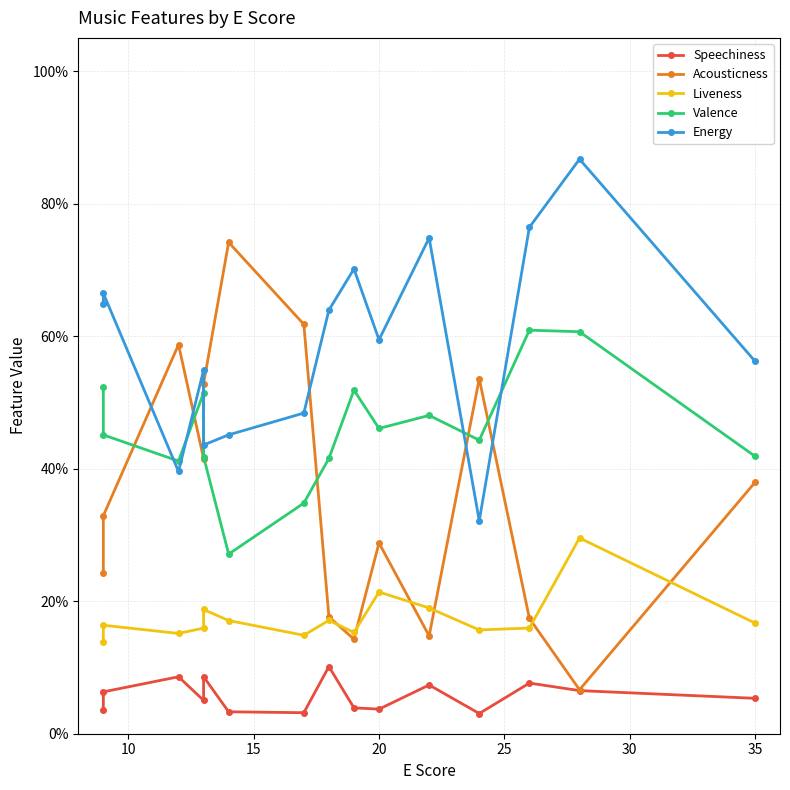

The Valence series shows 0.3 at 35. True or false?

False